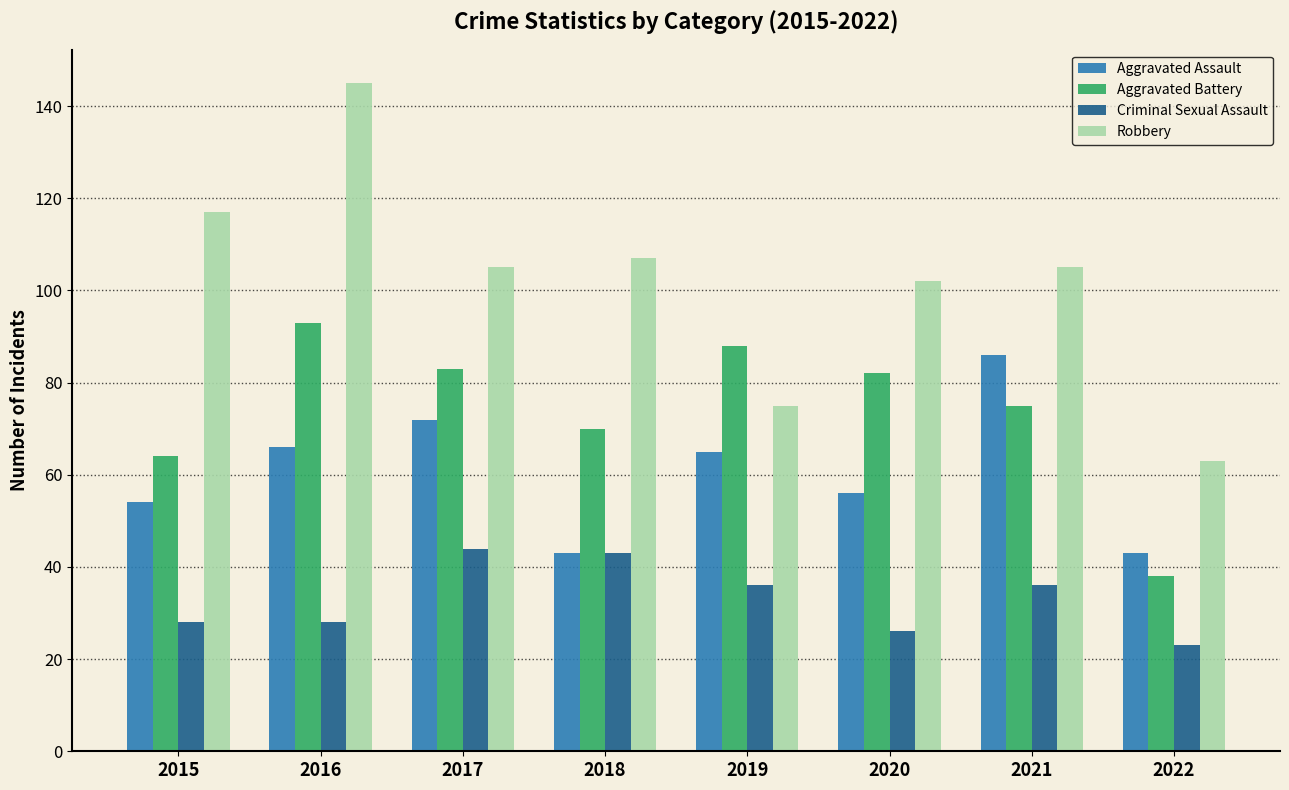

List the series in order of their peak value, lowest first.

Criminal Sexual Assault, Aggravated Assault, Aggravated Battery, Robbery